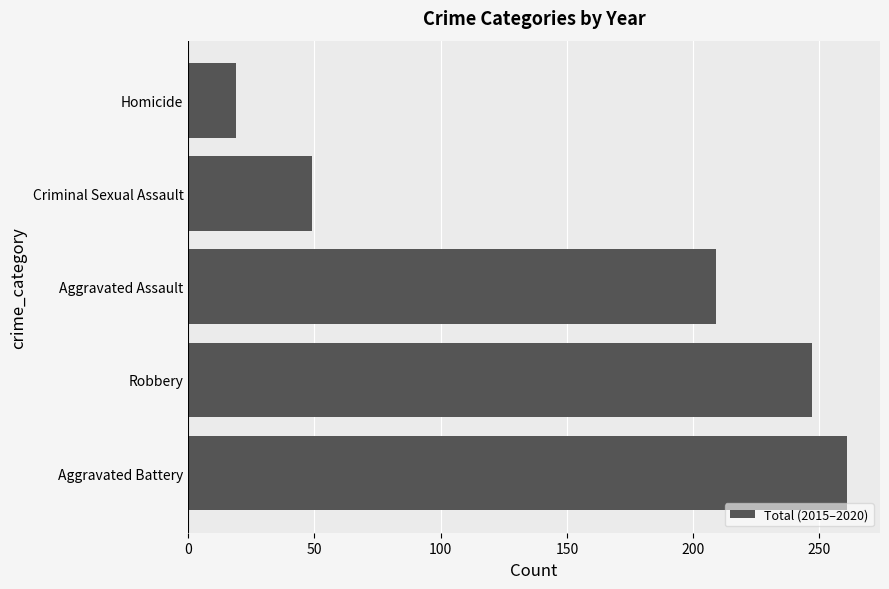

Reading bottom to top, what are all the values shown in this chart?

Aggravated Battery=261	Robbery=247	Aggravated Assault=209	Criminal Sexual Assault=49	Homicide=19